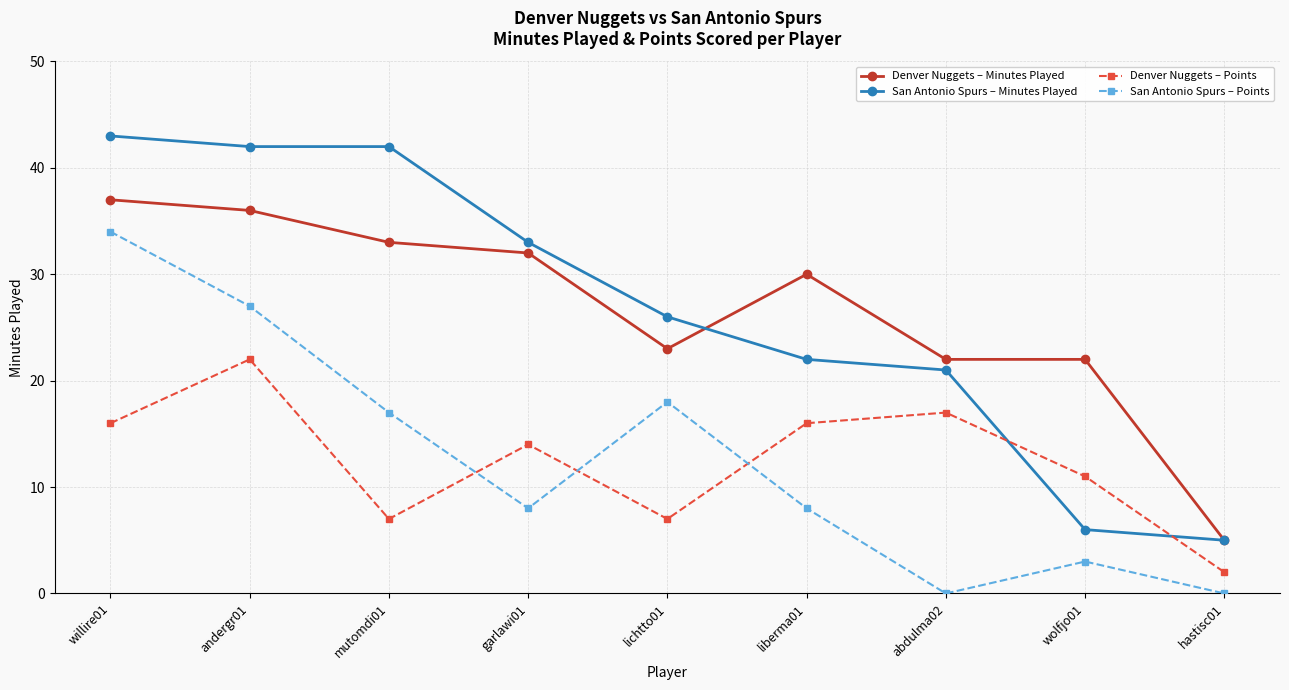

What position from the left is liberma01?

6